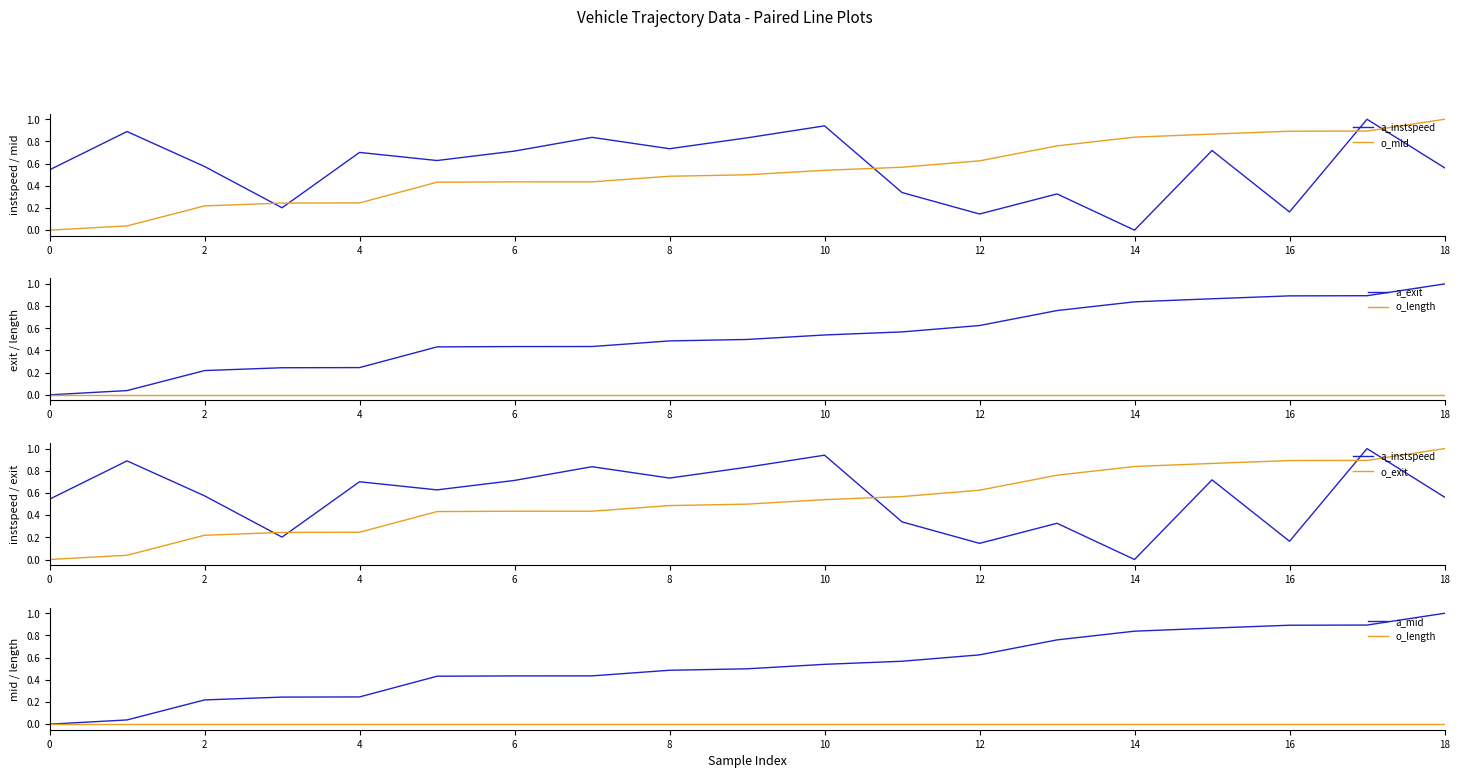

What is the difference between the a_exit values at 17 and 4?

0.7